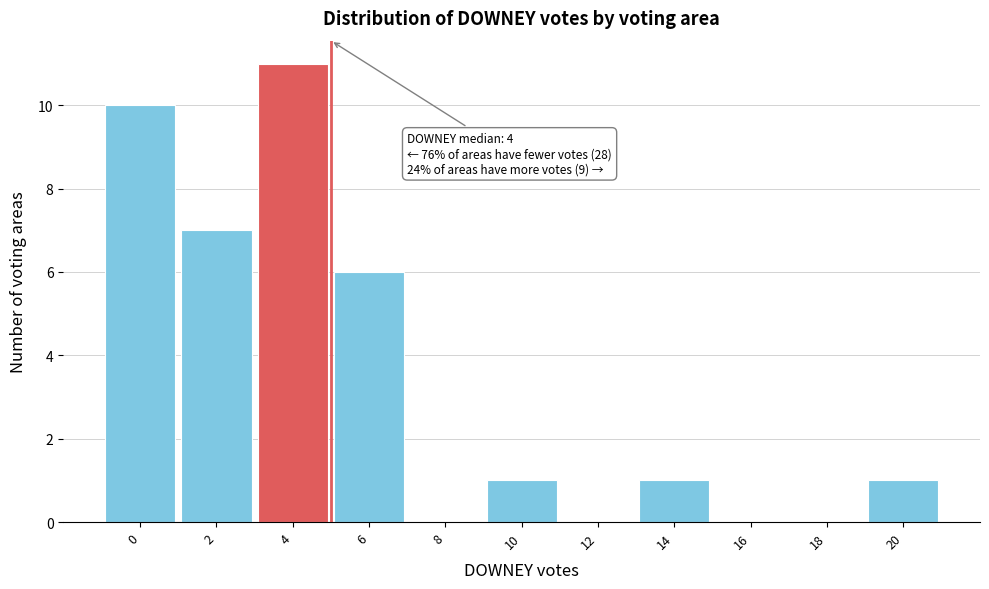

Reading left to right, extract all data points from this chart.

0=10	2=7	4=11	6=6	8=0	10=1	12=0	14=1	16=0	18=0	20=1